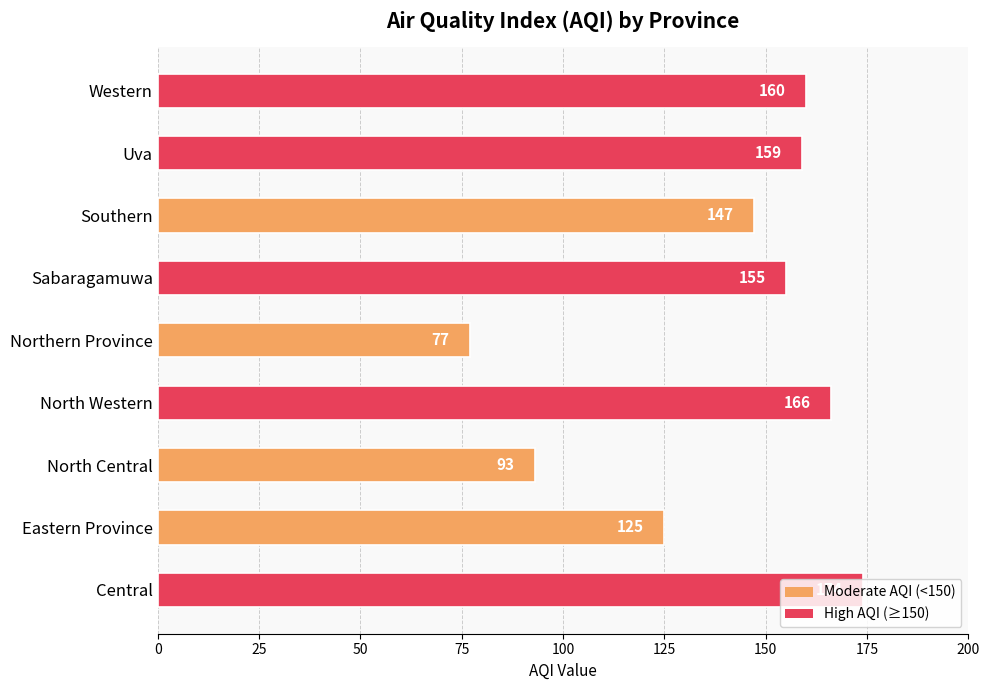

What is the sum of all values?

1256